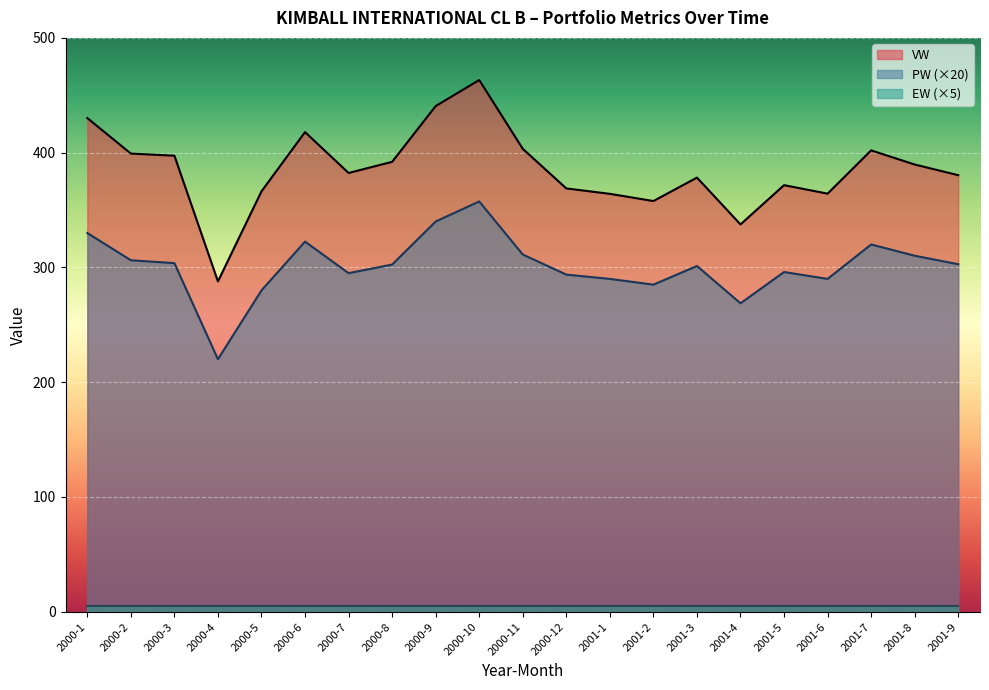

Rank the series at 2000-11 from highest to lowest value.

VW, PW (×20), EW (×5)